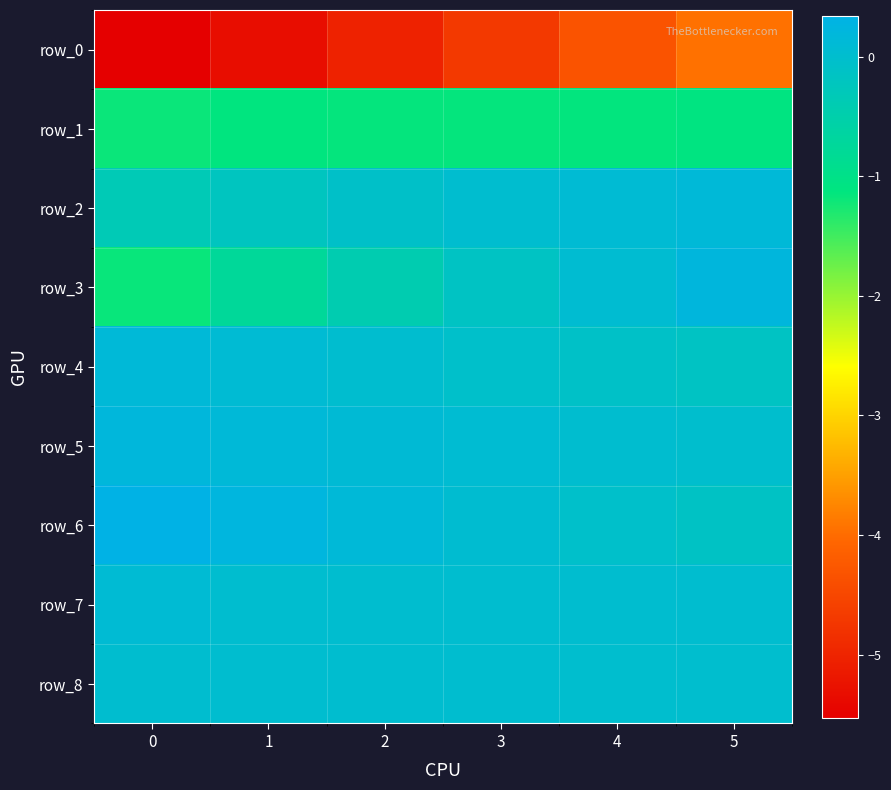

What is the difference between the row_4 values at 1 and 0?

0.1